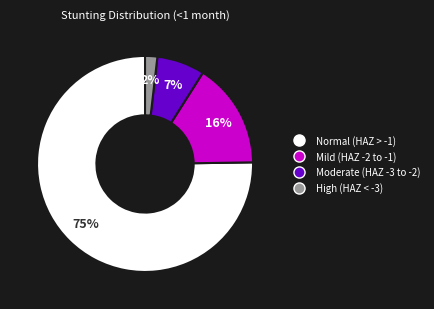

To the nearest percent, what is the difference between the largest and smallest slice percentages?

73%